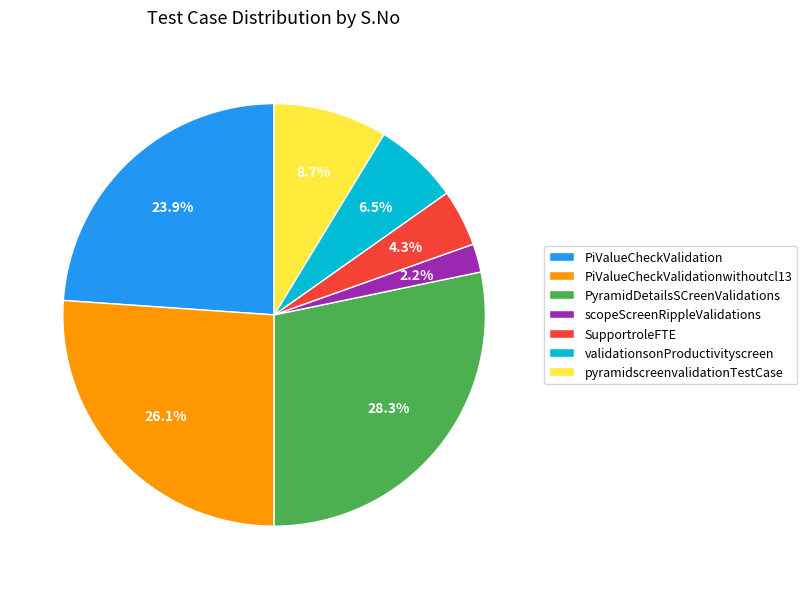

Does PiValueCheckValidationwithoutcl13 account for over 50% of the chart?

No